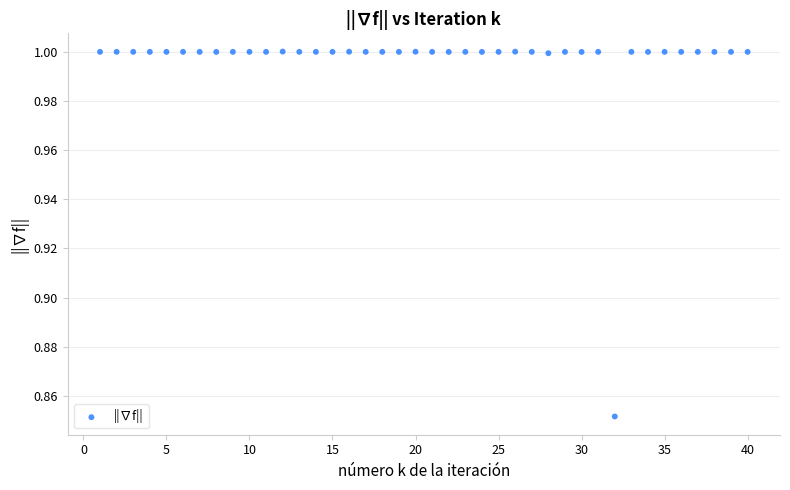

What is the range of X values (max minus min)?

39.0